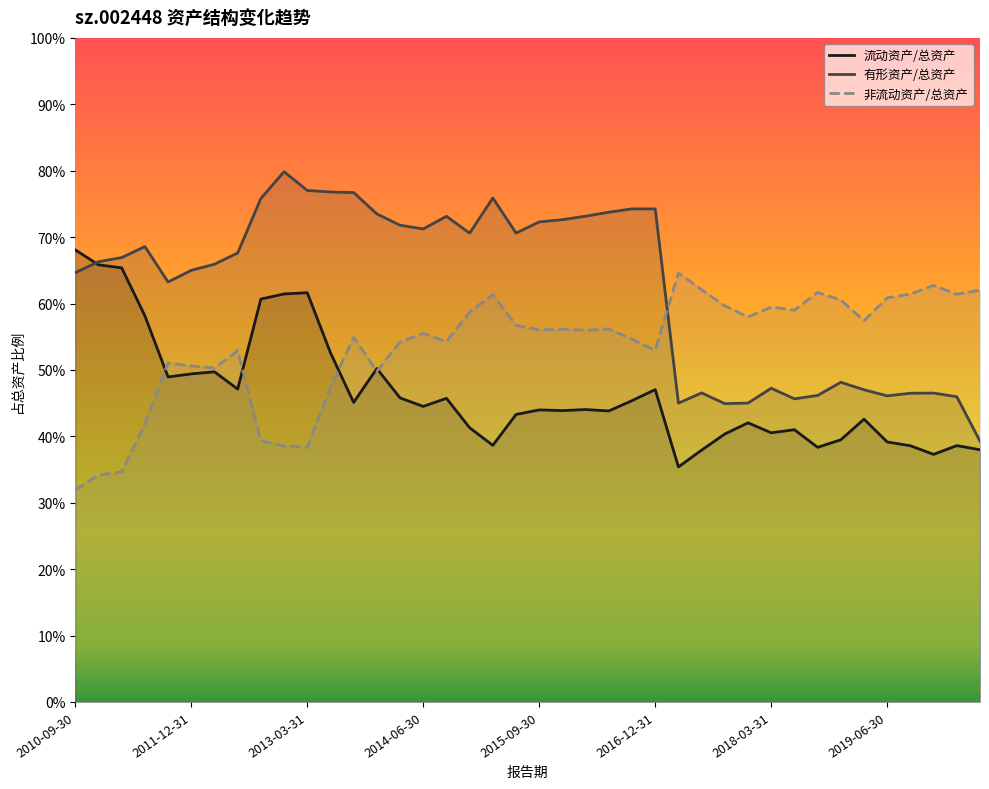

In 流动资产/总资产, how many points are lower than both neighbors (excluding endpoints)?

11